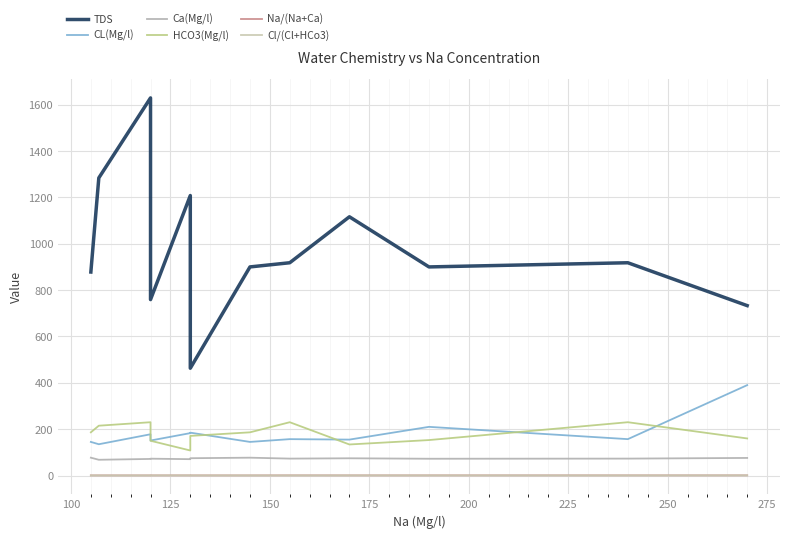

True or false: TDS has a value of 912.6 at 125.

False